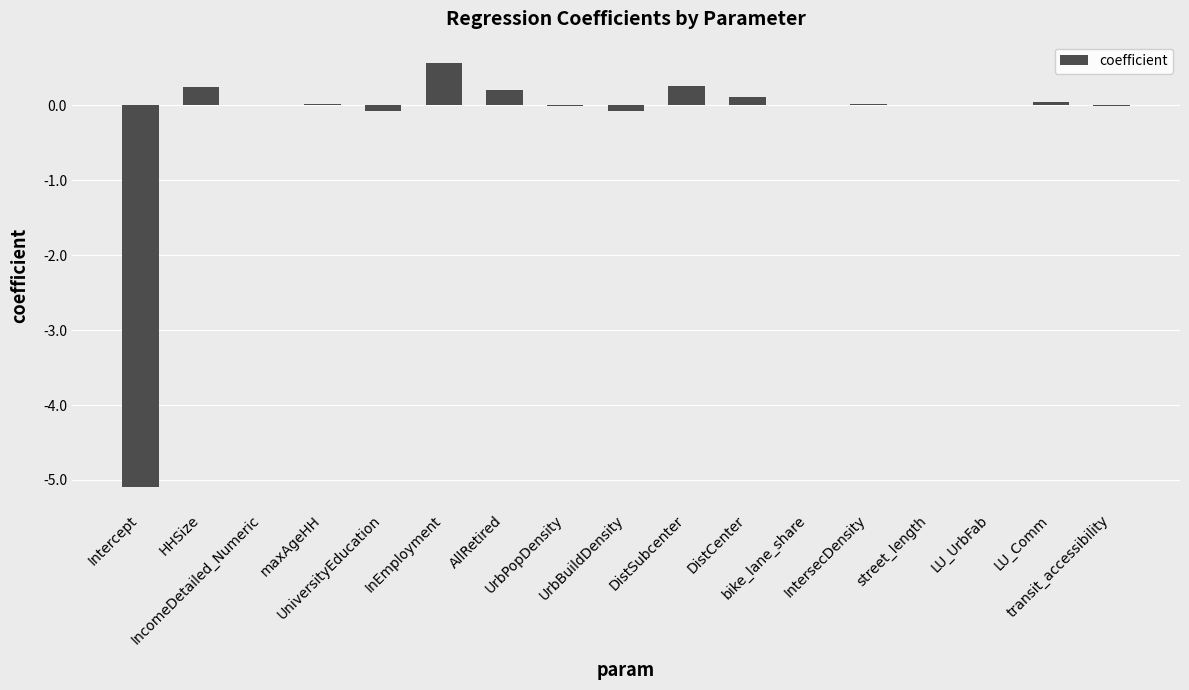

What is the maximum value shown in the chart?

0.6